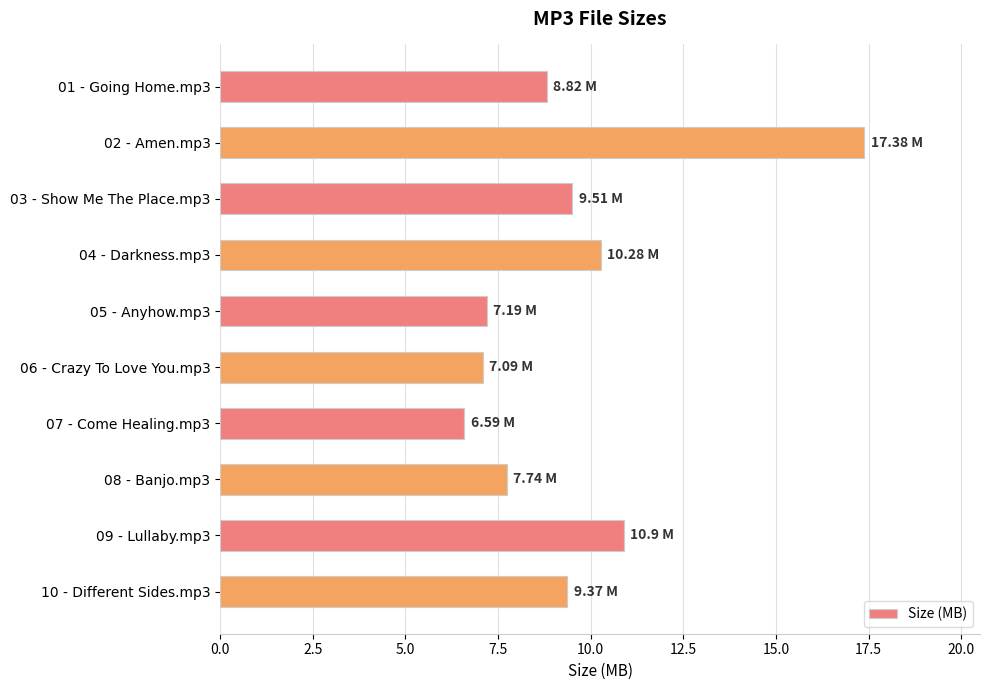

Which has a higher value, 05 - Anyhow.mp3 or 10 - Different Sides.mp3?

10 - Different Sides.mp3